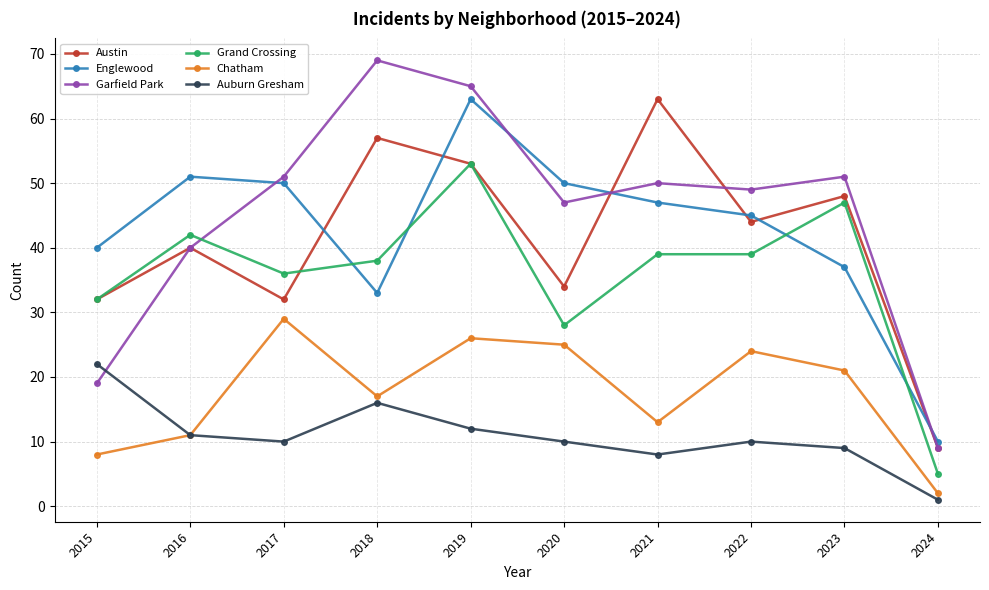

At which category is the sum across all series the highest?

2019